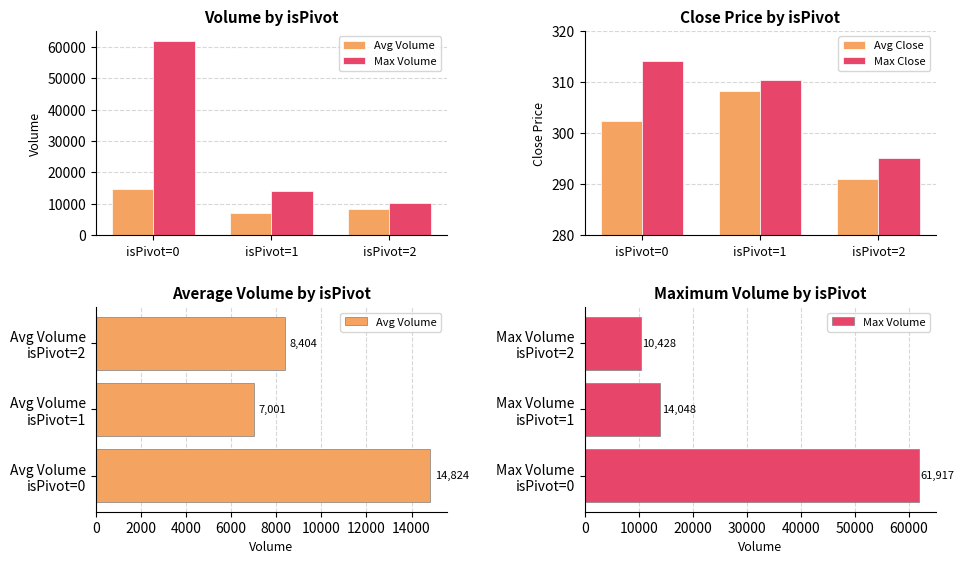

What is the sum of all Max Volume values?

86393.0